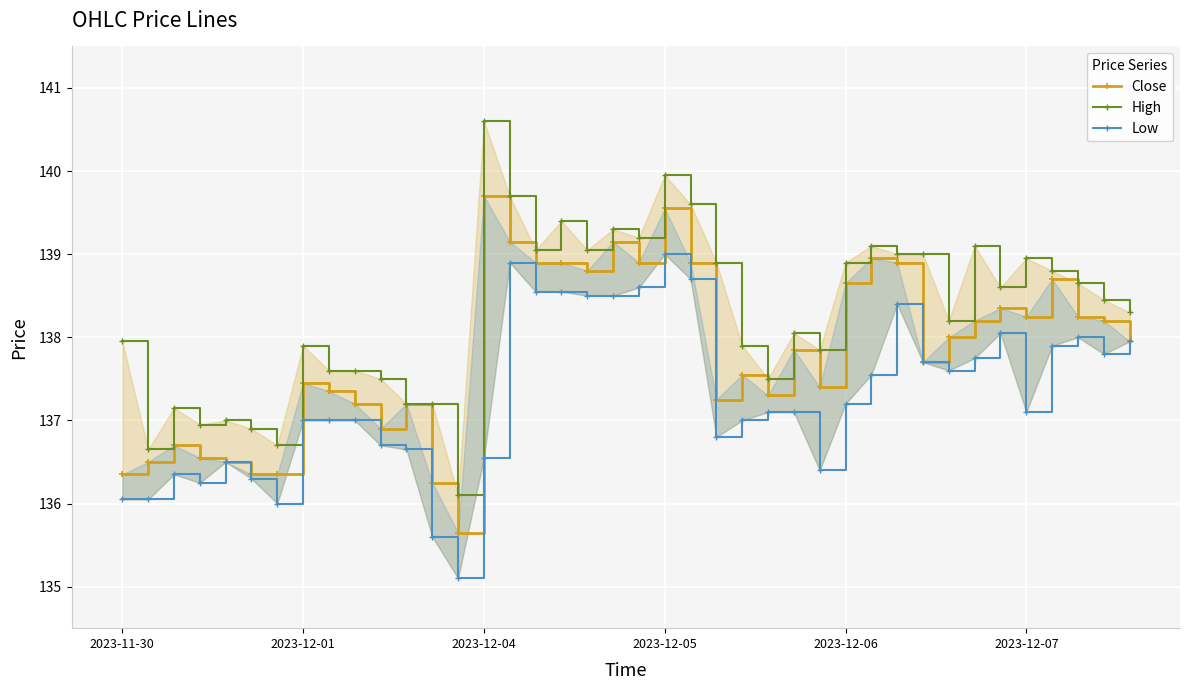

At how many categories does at least one series exceed 136?

40